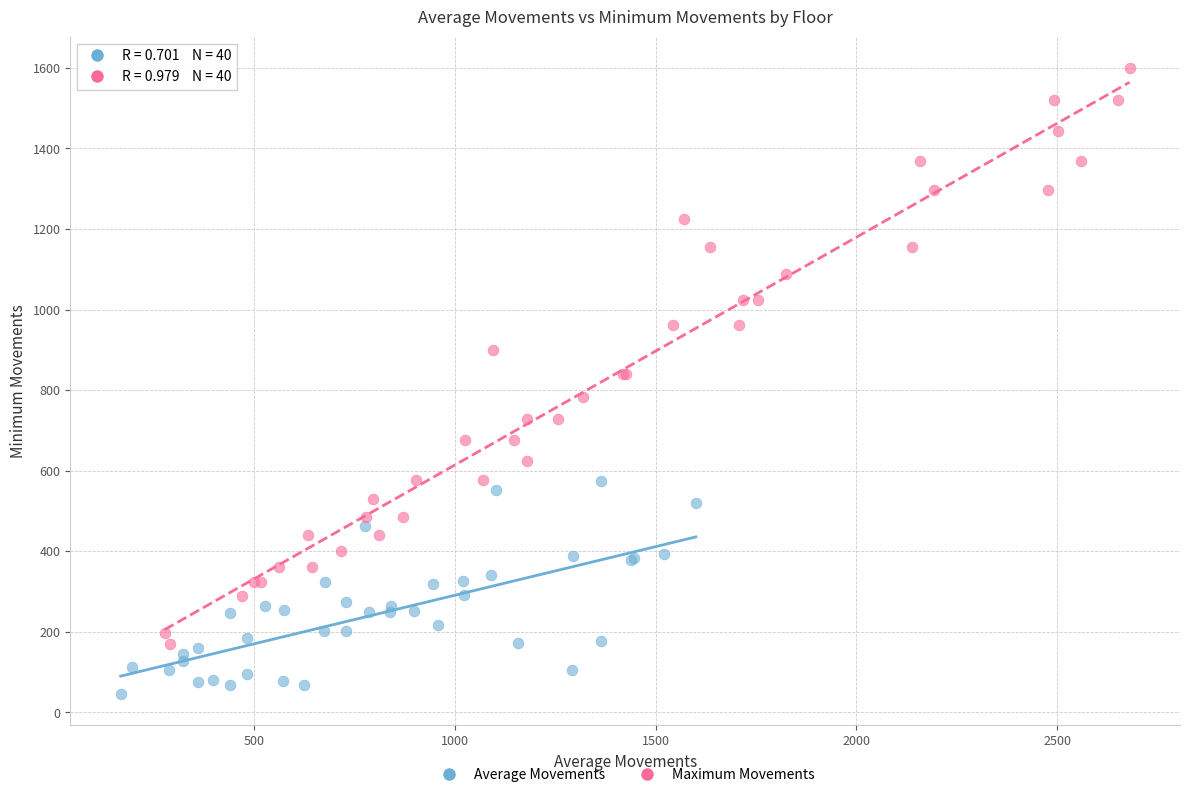

Which series contains the lowest Y value?

Average Movements